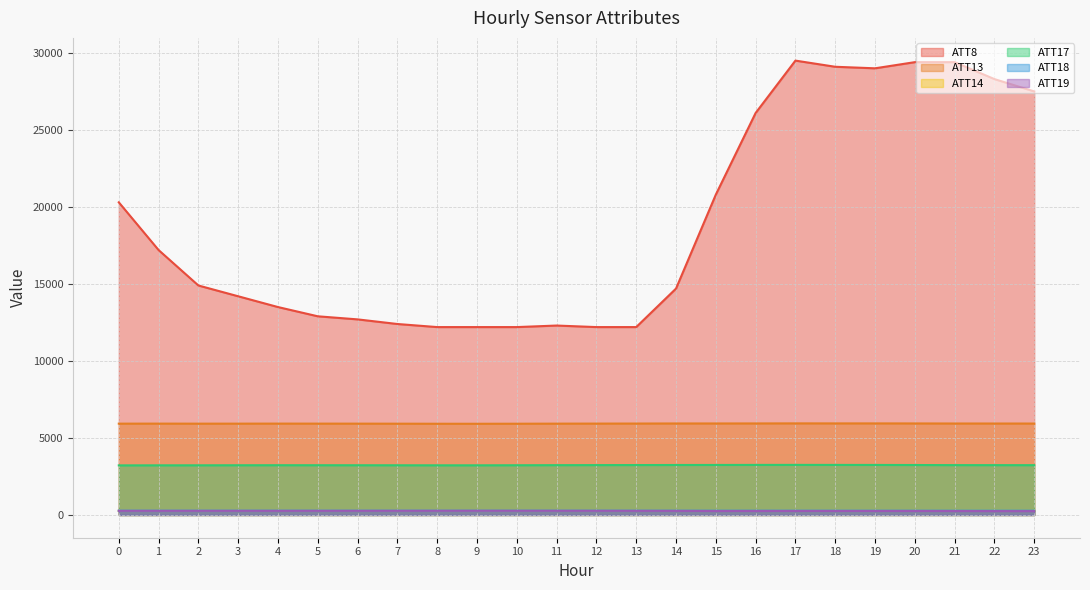

The value of ATT19 at 2 is 269.5. True or false?

True